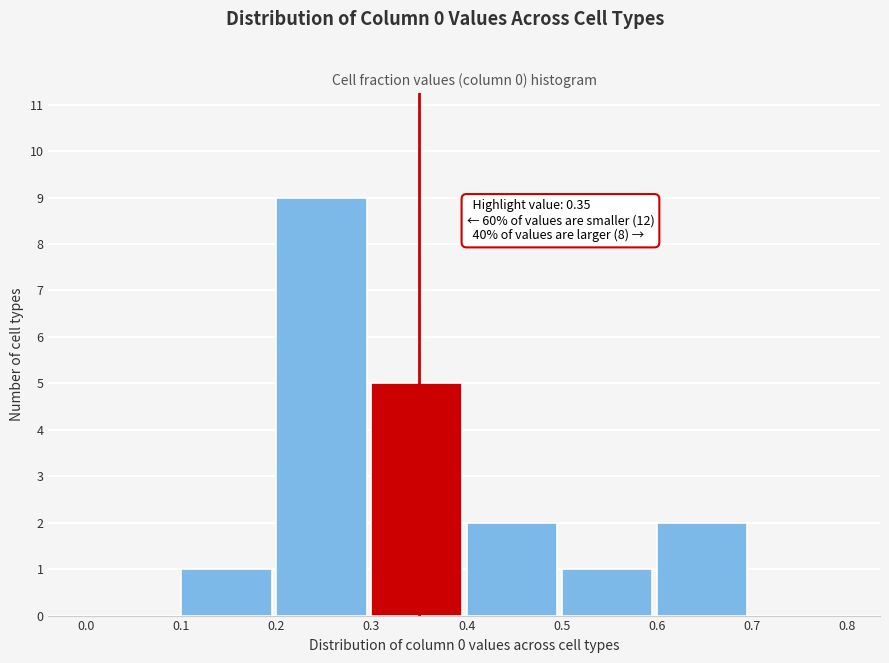

Over which range of the x-axis is the bar tallest?

0.2 to 0.3